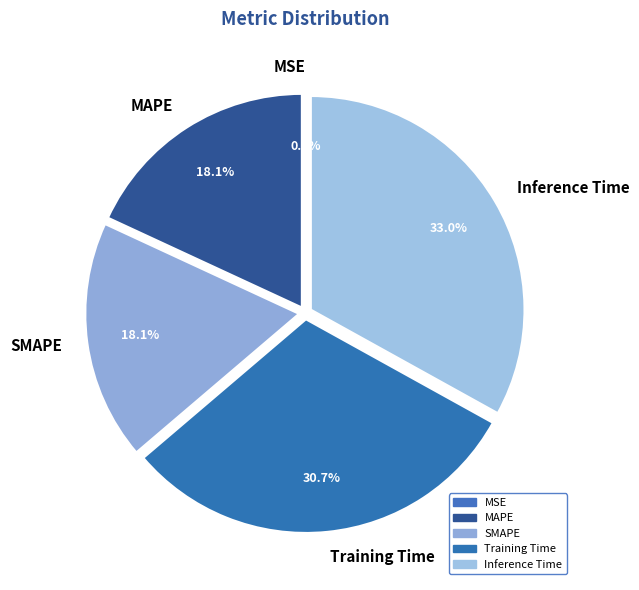

Is Training Time the majority of the pie?

No